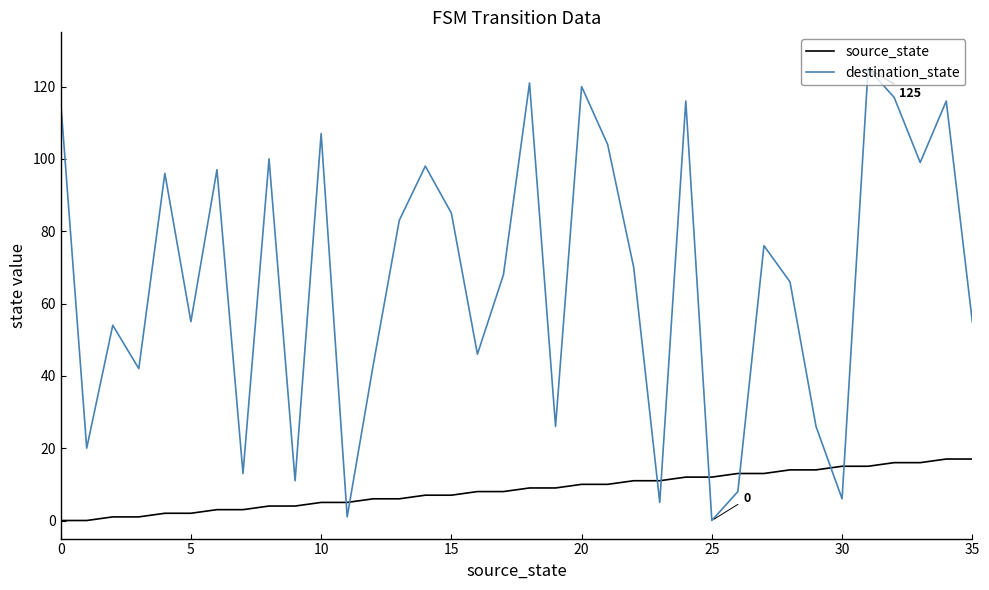

Count the number of categories in the chart.

36